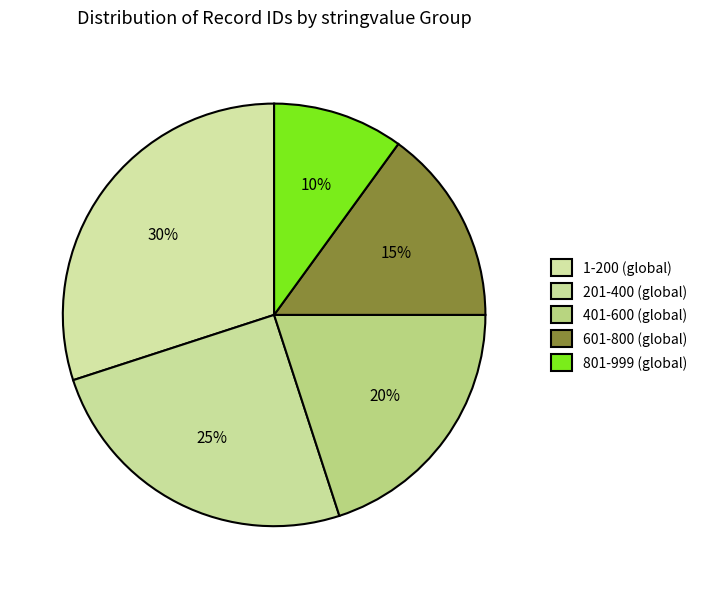

How many slices are in this pie chart?

5